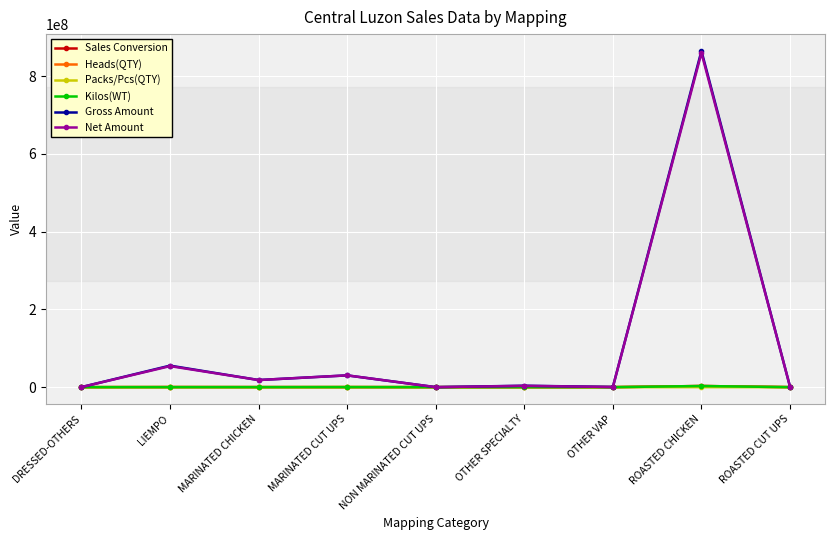

What is the label of the 9th point from the right?

DRESSED-OTHERS